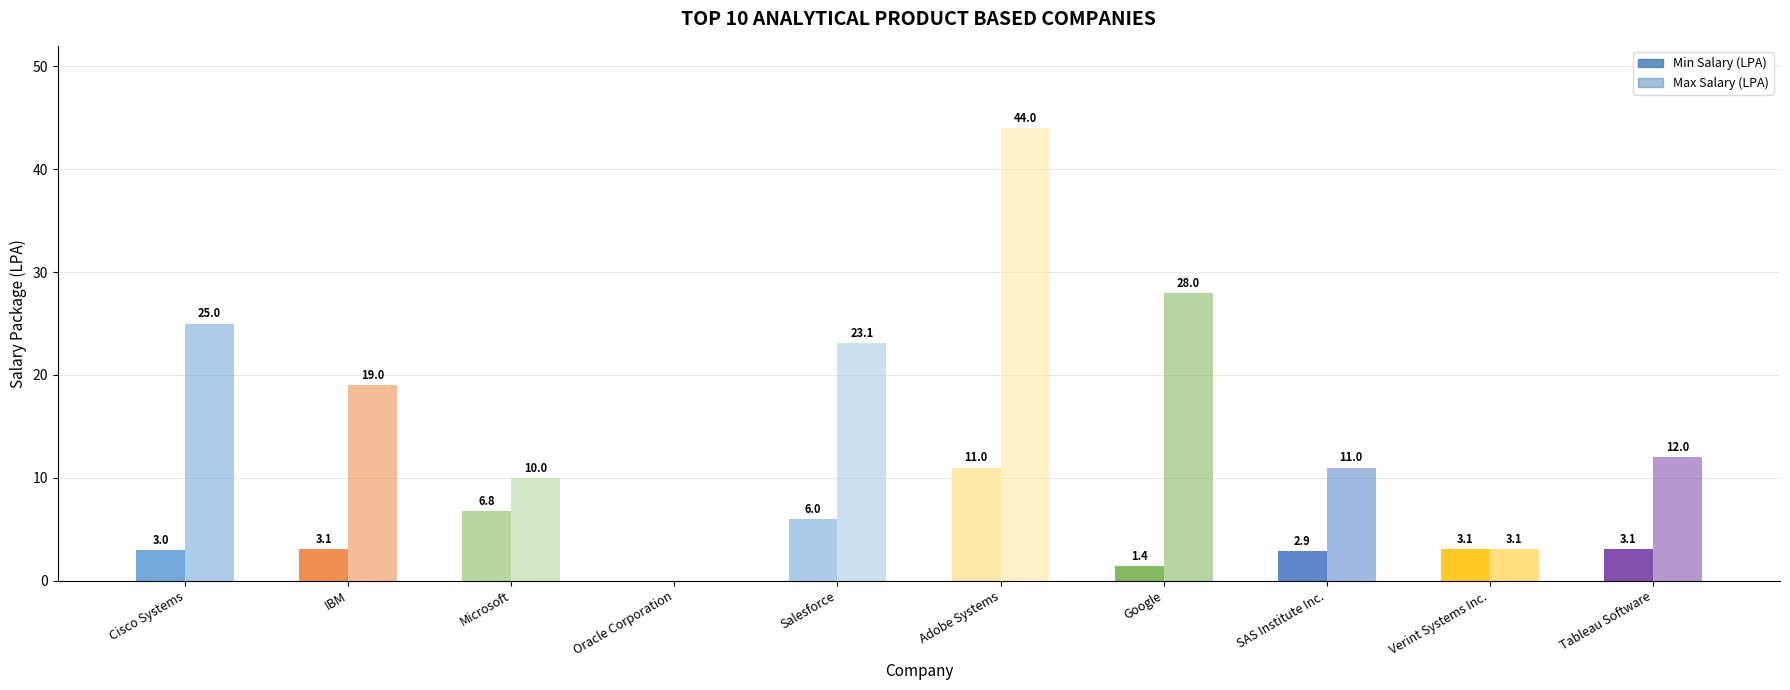

What is the value of the Max Salary (LPA) bar at the 3rd from the left?

10.0